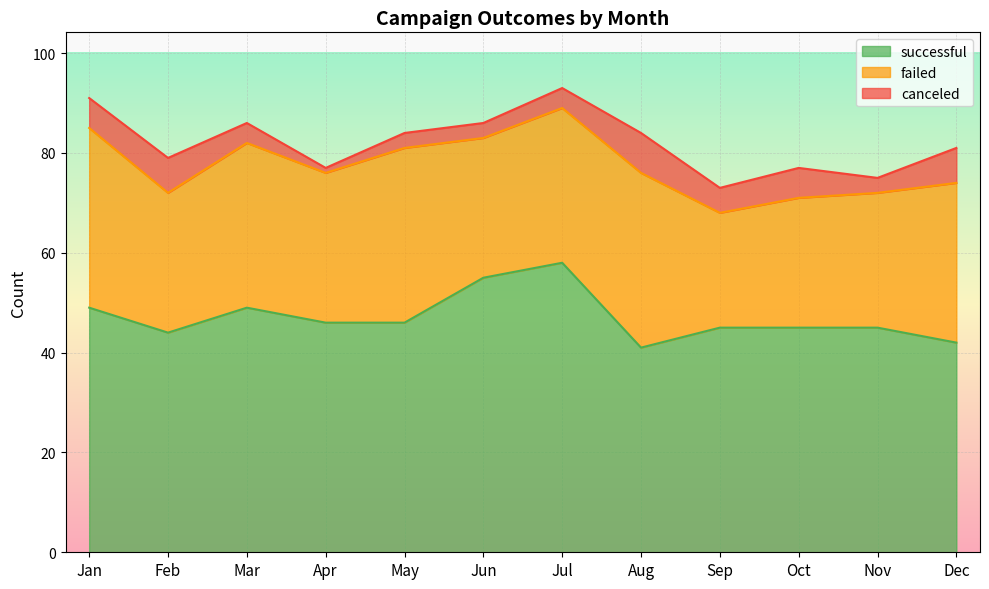

Where is the first local maximum for canceled?

Feb